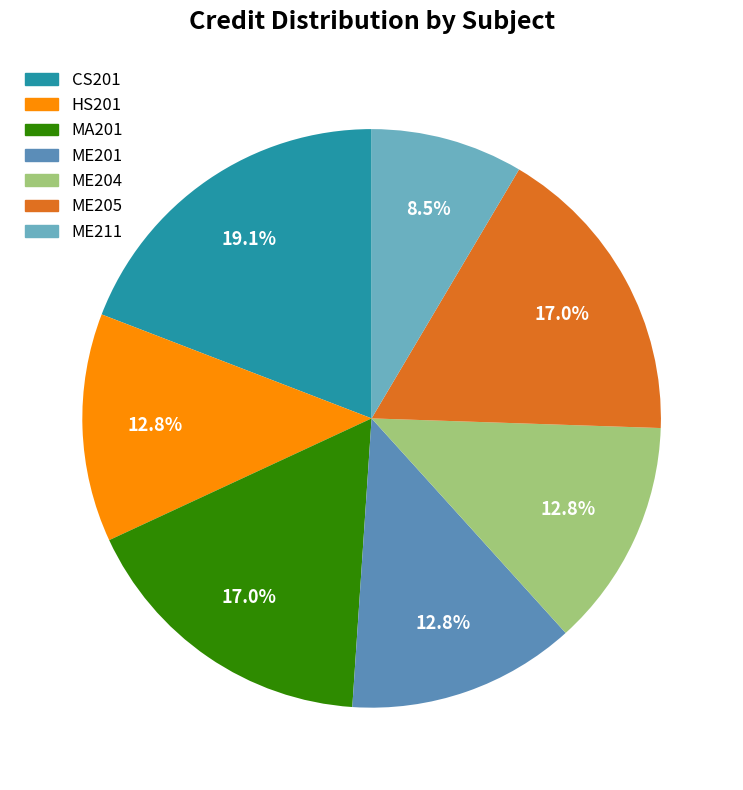

Which has a higher value, CS201 or MA201?

CS201